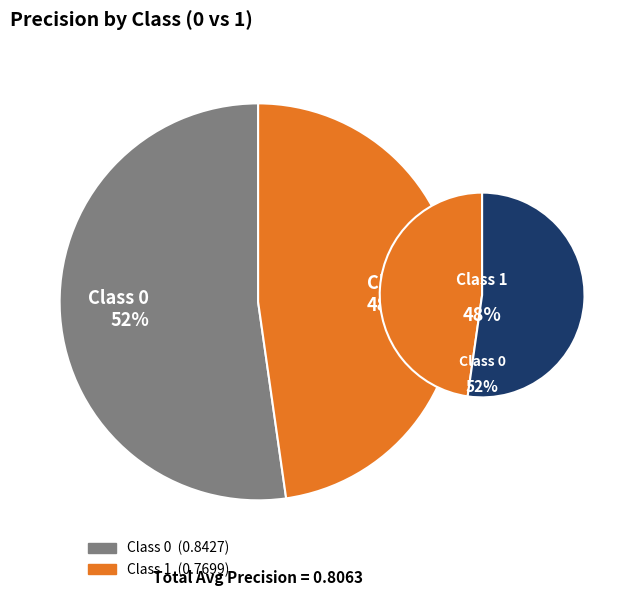

To the nearest percent, what portion does 1 represent?

48%